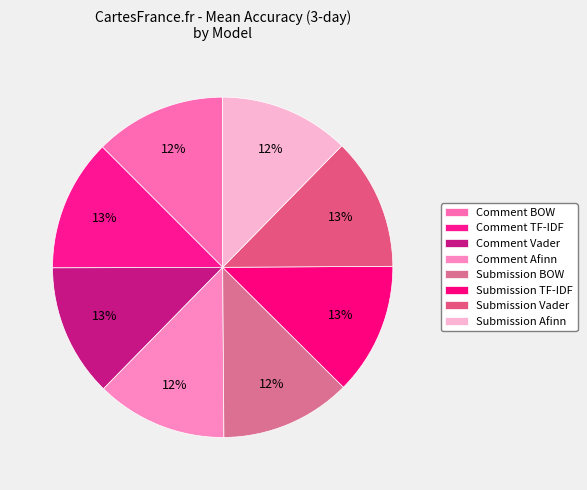

Does any single category account for the majority?

No